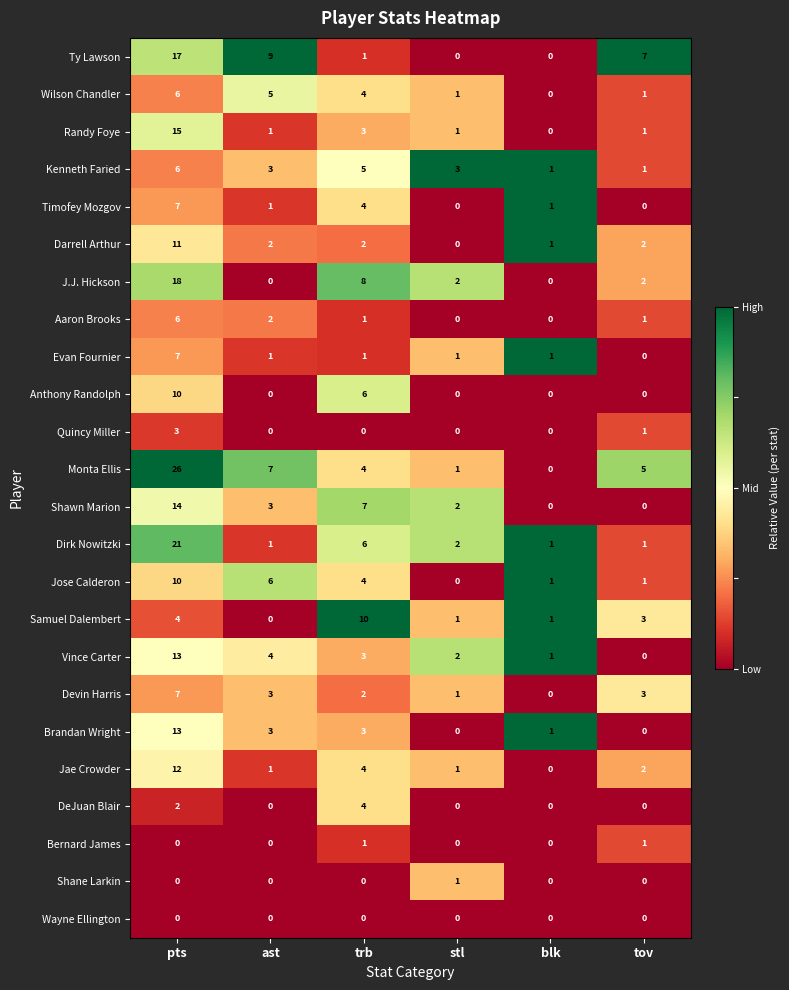

Count the number of data series in this chart.

24